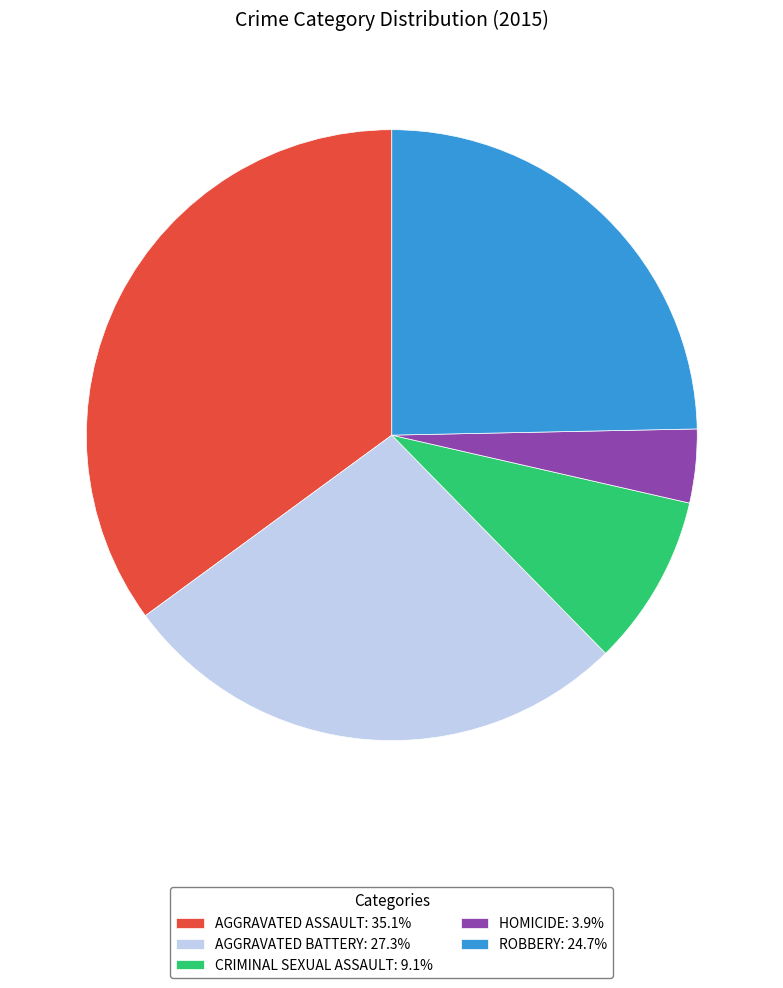

Is the sum of ROBBERY: 24.7% and AGGRAVATED ASSAULT: 35.1% greater than half?

Yes